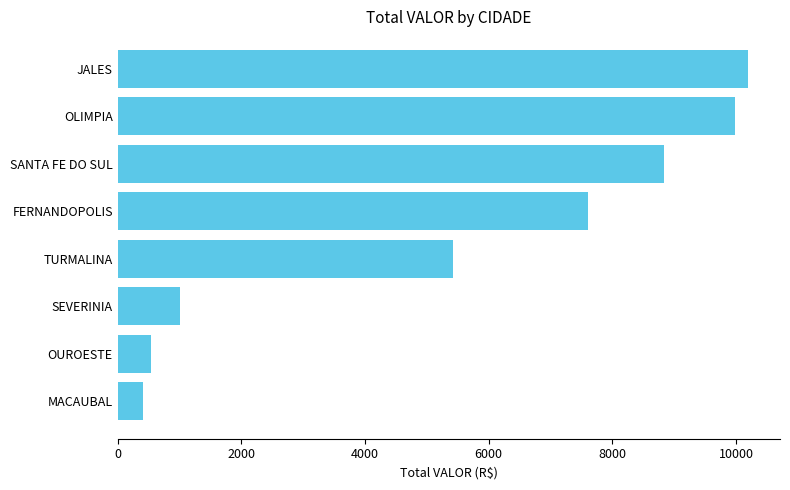

Reading bottom to top, list all the values displayed in this chart.

412.2	542.6	1004.1	5417.7	7609.7	8841.6	9983.2	10201.6